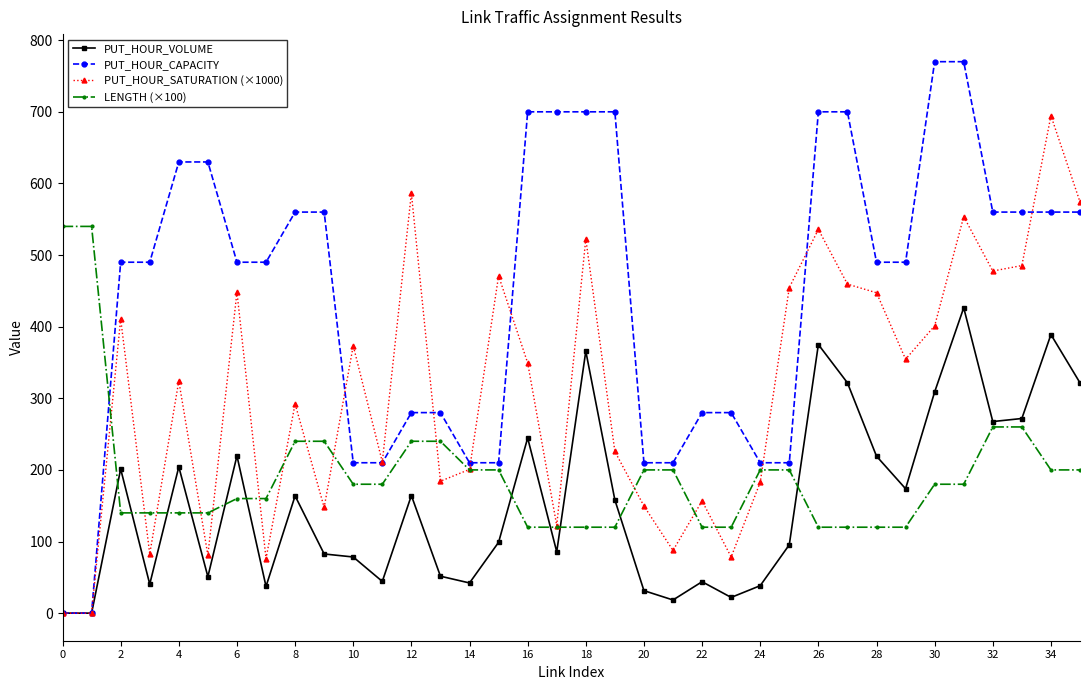

True or false: PUT_HOUR_VOLUME has more than 1 interior local peaks.

True